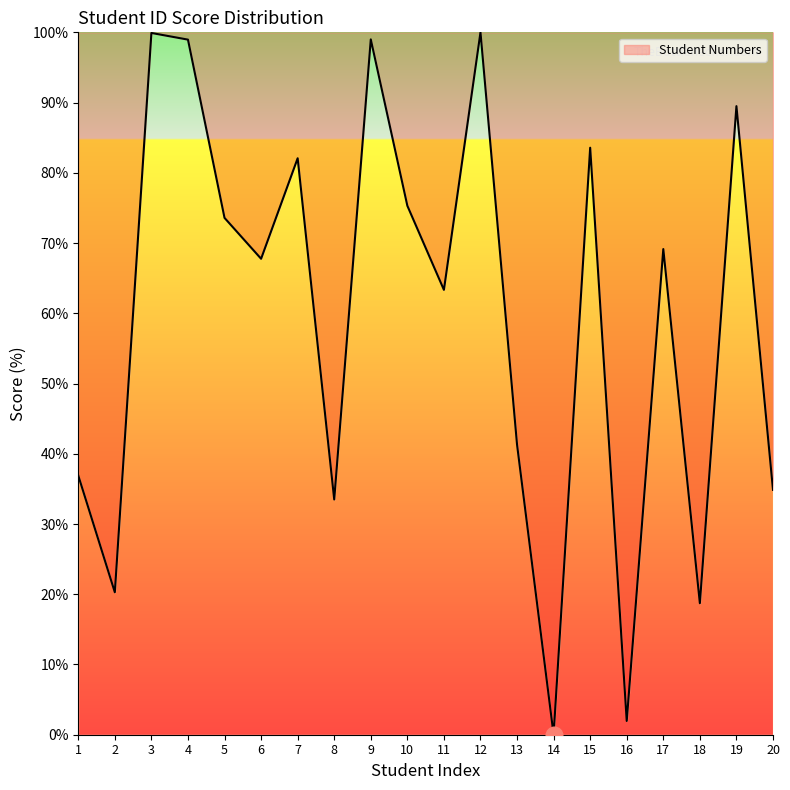

What is the greatest value displayed?

100.0